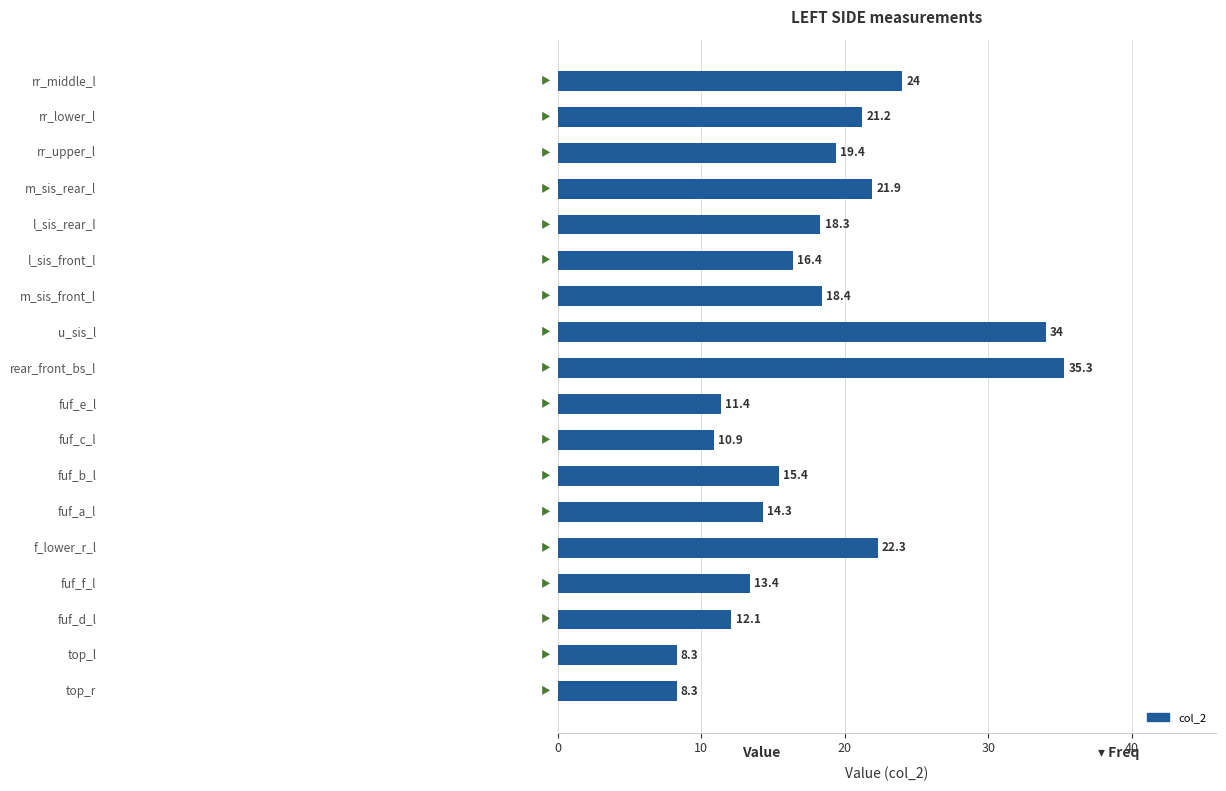

What is the greatest value displayed?

35.3